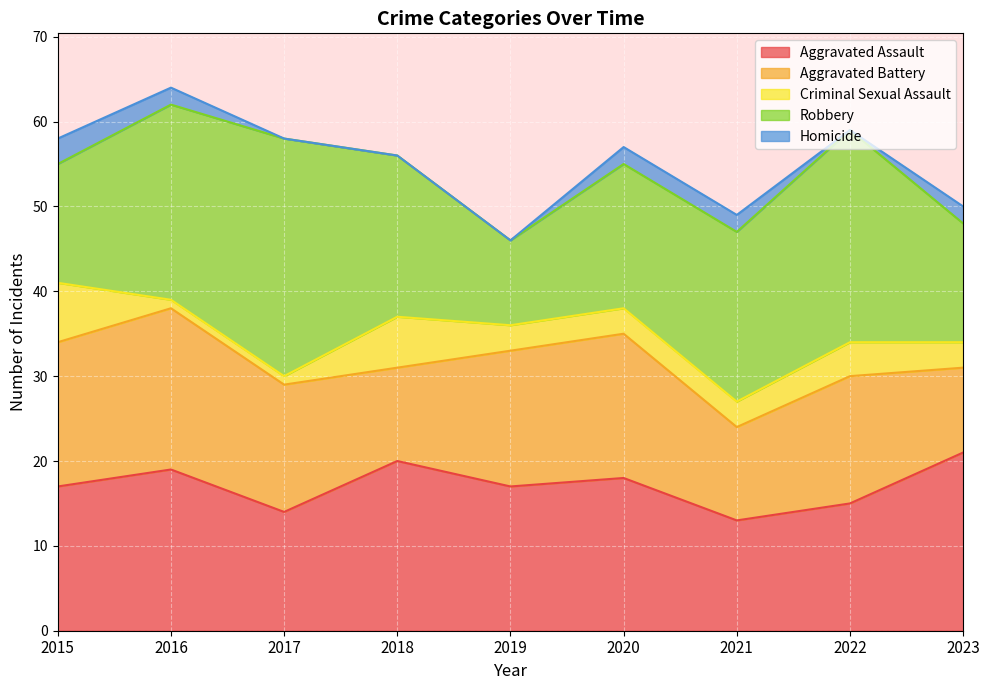

Reading right to left, extract all data points from this chart.

Aggravated Assault: 2023=21	2022=15	2021=13	2020=18	2019=17	2018=20	2017=14	2016=19	2015=17
Aggravated Battery: 2023=10	2022=15	2021=11	2020=17	2019=16	2018=11	2017=15	2016=19	2015=17
Criminal Sexual Assault: 2023=3	2022=4	2021=3	2020=3	2019=3	2018=6	2017=1	2016=1	2015=7
Robbery: 2023=14	2022=25	2021=20	2020=17	2019=10	2018=19	2017=28	2016=23	2015=14
Homicide: 2023=2	2022=0	2021=2	2020=2	2019=0	2018=0	2017=0	2016=2	2015=3